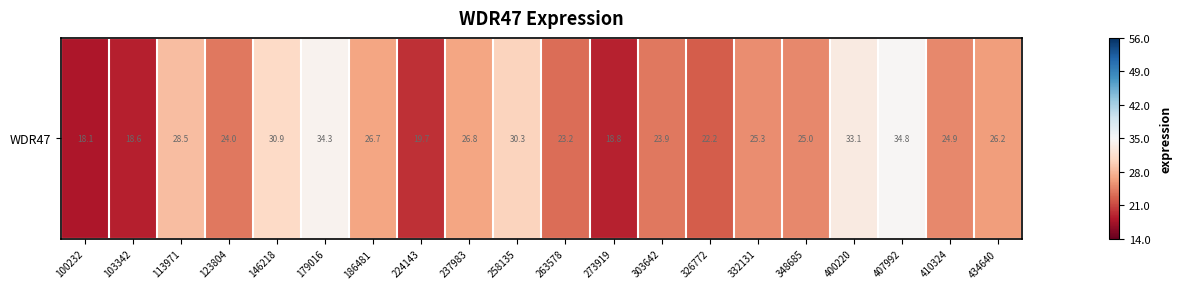

At which label does the data first exceed 25?

113971